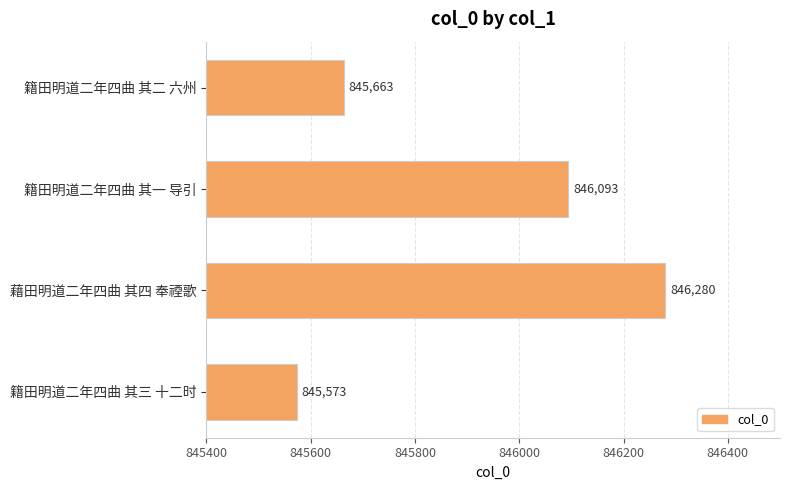

Rank the categories by value from lowest to highest.

籍田明道二年四曲 其三 十二时, 籍田明道二年四曲 其二 六州, 籍田明道二年四曲 其一 导引, 藉田明道二年四曲 其四 奉禋歌